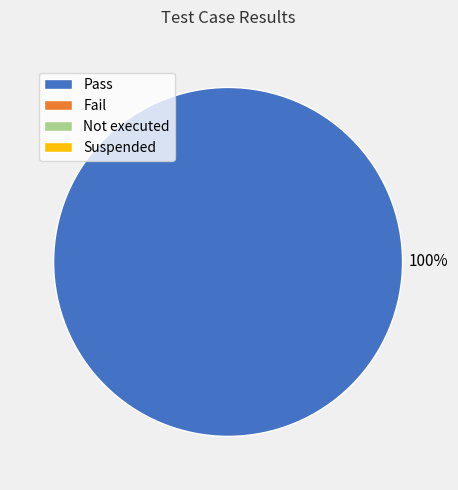

Is there a majority slice in this chart?

Yes